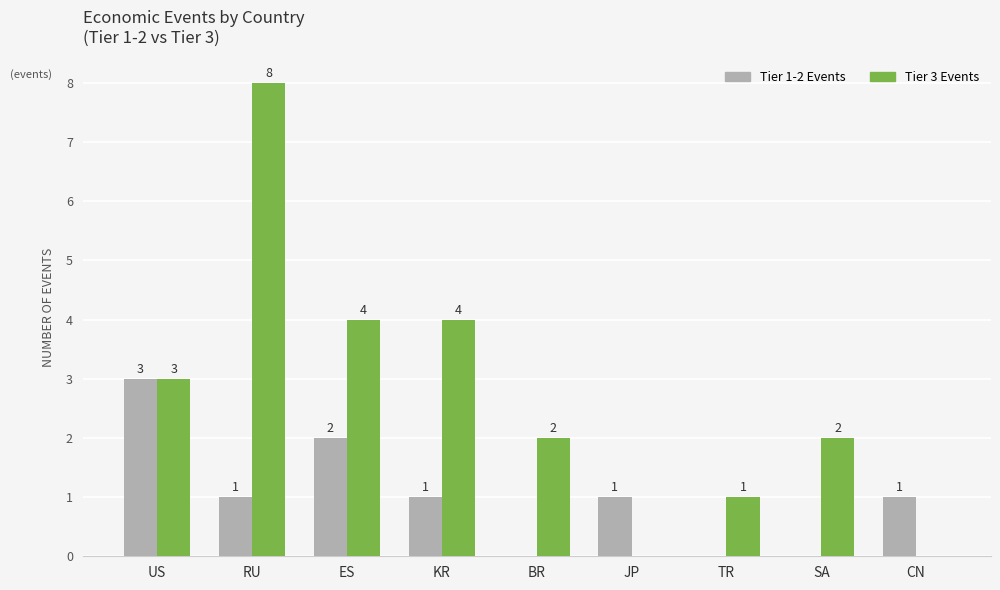

What is the maximum value shown in the chart?

8